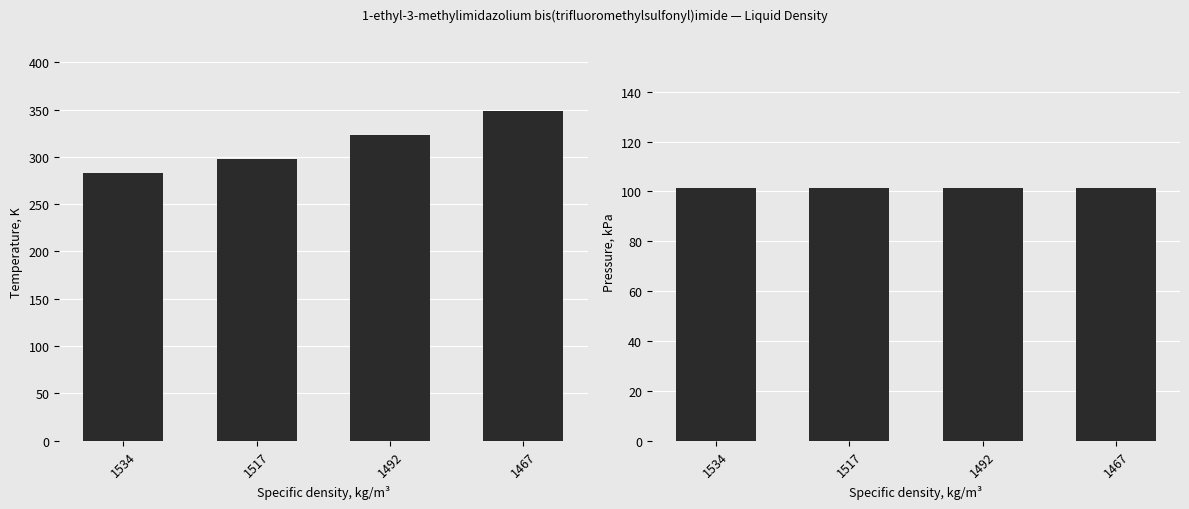

Count the number of categories in the chart.

4